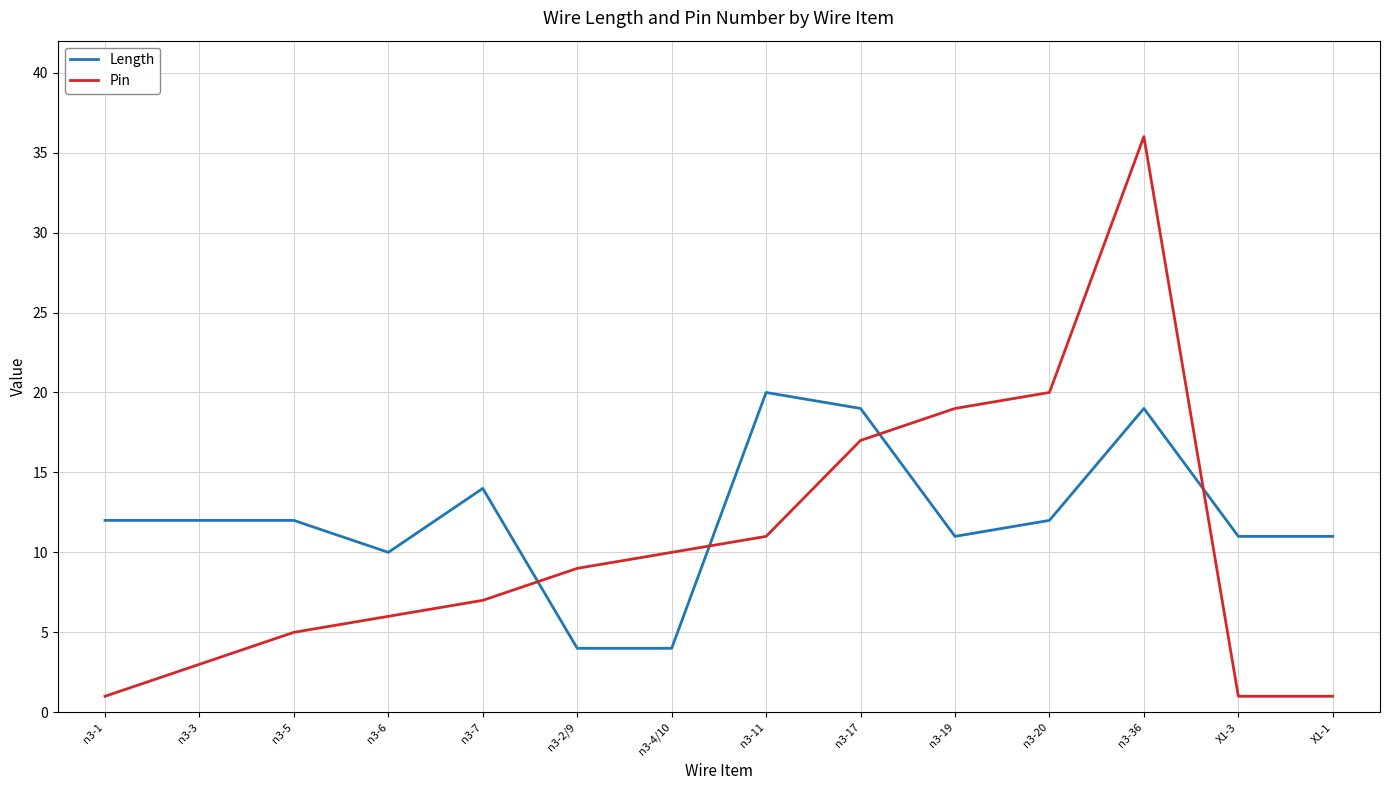

What is the difference between the maximum and second lowest values in the Length series?

16